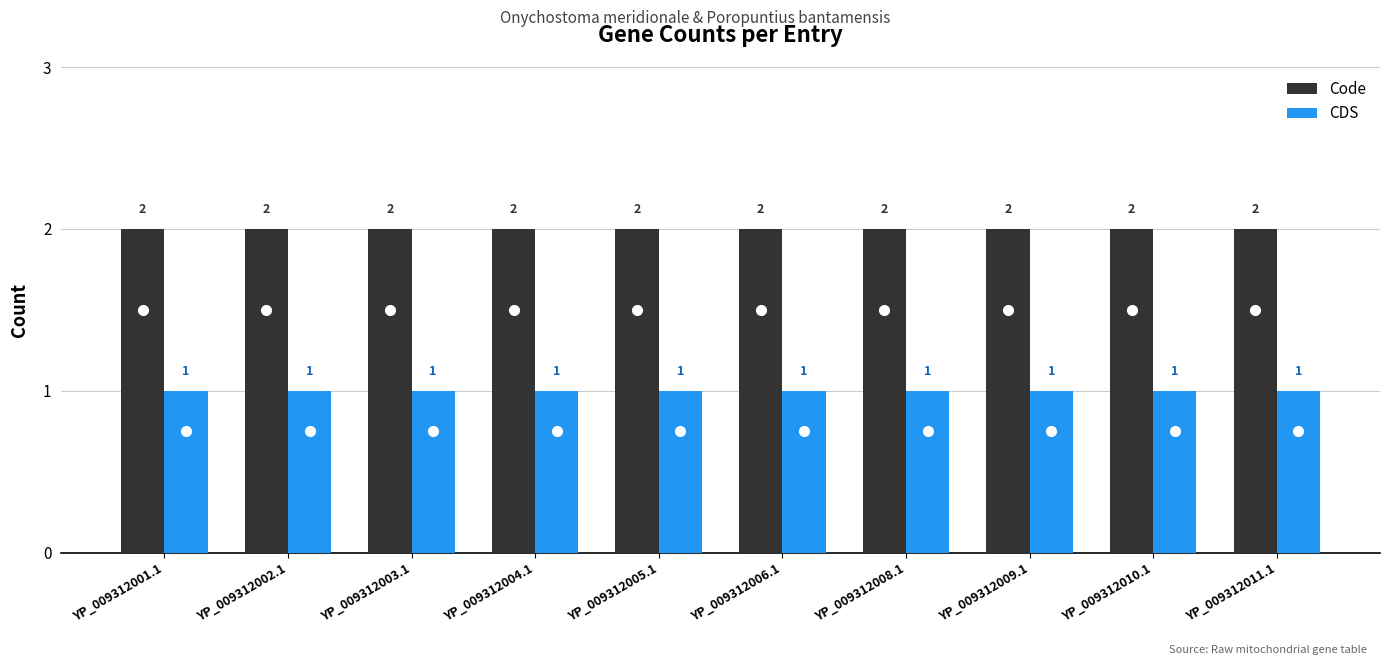

Reading left to right, transcribe all the data shown in this chart.

Code: YP_009312001.1=2	YP_009312002.1=2	YP_009312003.1=2	YP_009312004.1=2	YP_009312005.1=2	YP_009312006.1=2	YP_009312008.1=2	YP_009312009.1=2	YP_009312010.1=2	YP_009312011.1=2
CDS: YP_009312001.1=1	YP_009312002.1=1	YP_009312003.1=1	YP_009312004.1=1	YP_009312005.1=1	YP_009312006.1=1	YP_009312008.1=1	YP_009312009.1=1	YP_009312010.1=1	YP_009312011.1=1